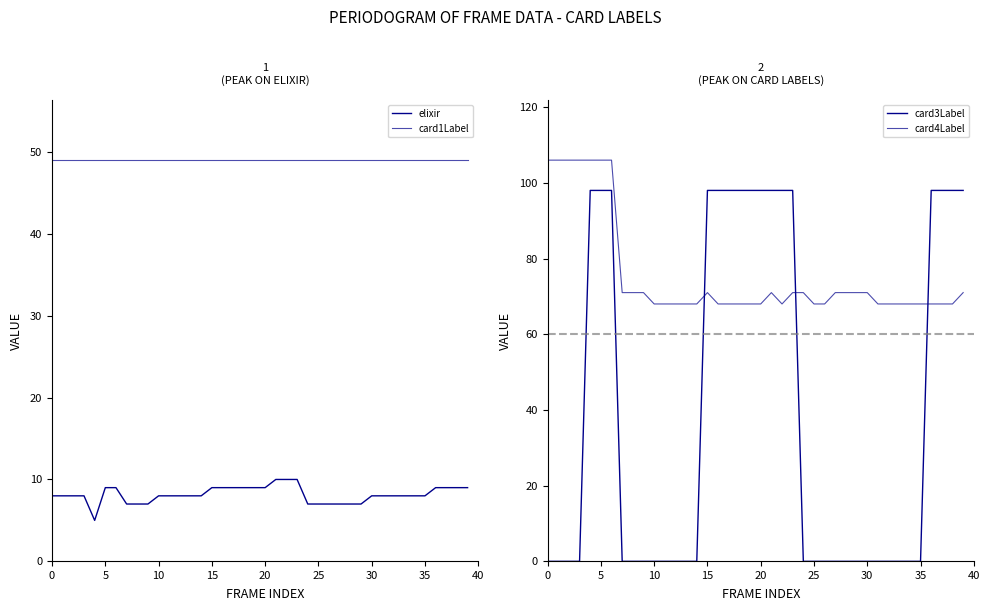

True or false: card3Label and card1Label intersect in this chart.

True